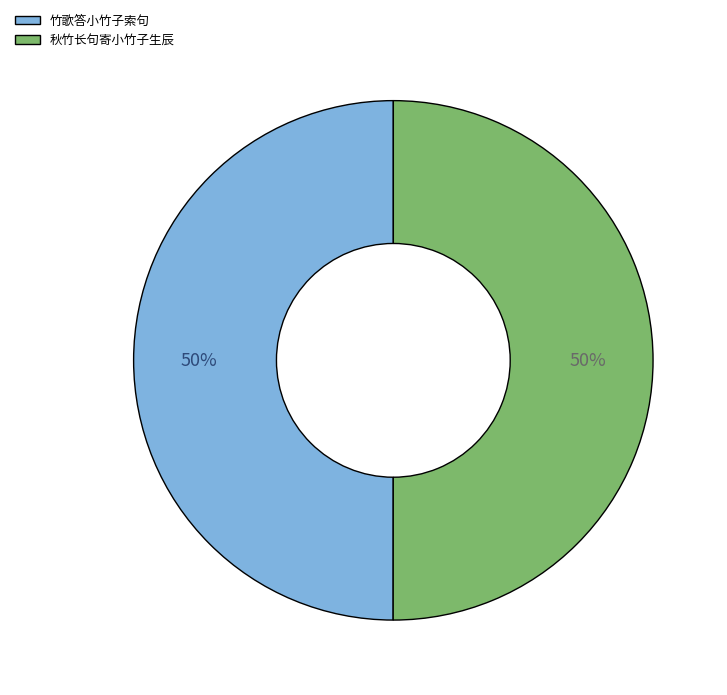

Do 秋竹长句寄小竹子生辰 and 竹歌答小竹子索句 together represent more than half of the pie?

Yes